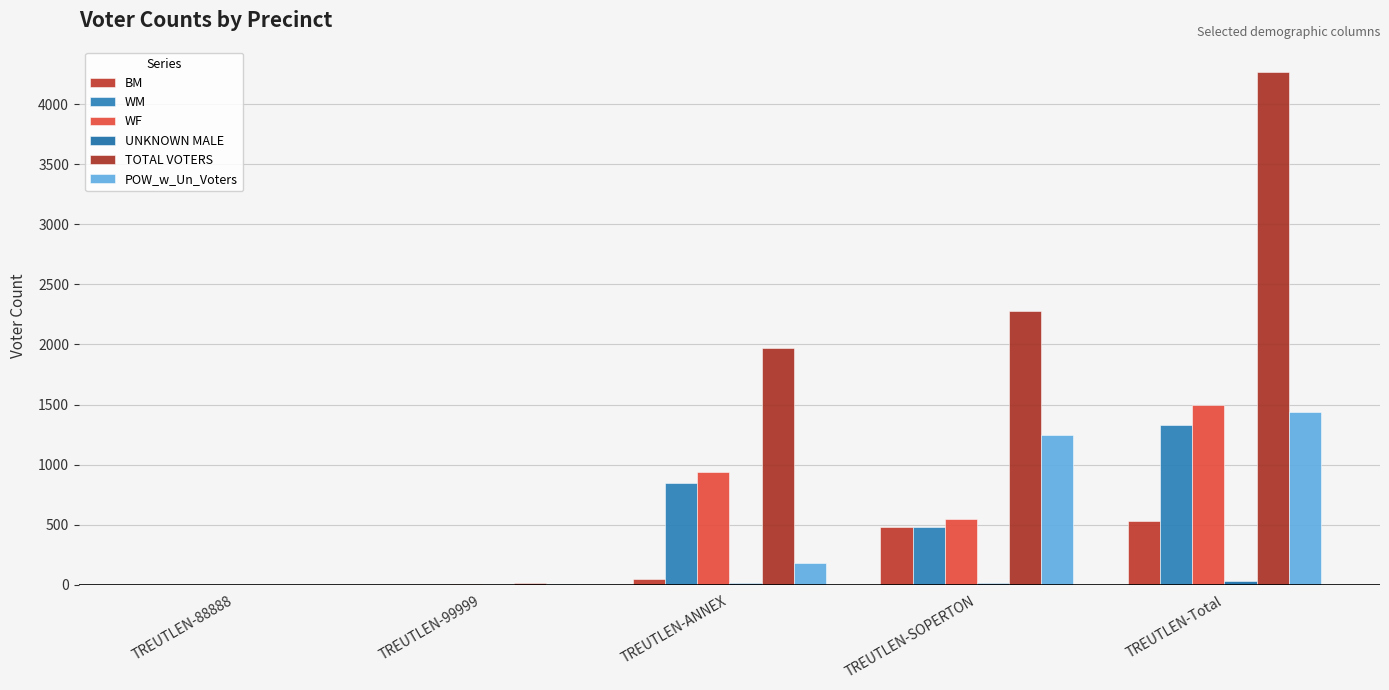

Is the value of BM at TREUTLEN-88888 greater than the value of WM at TREUTLEN-99999?

No